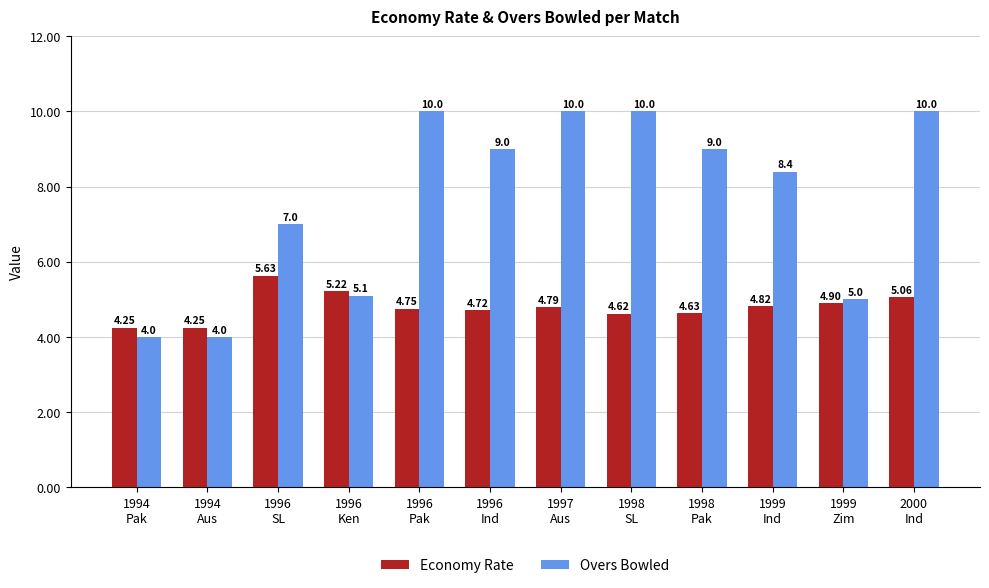

What is the sum of all Overs Bowled values?

91.5